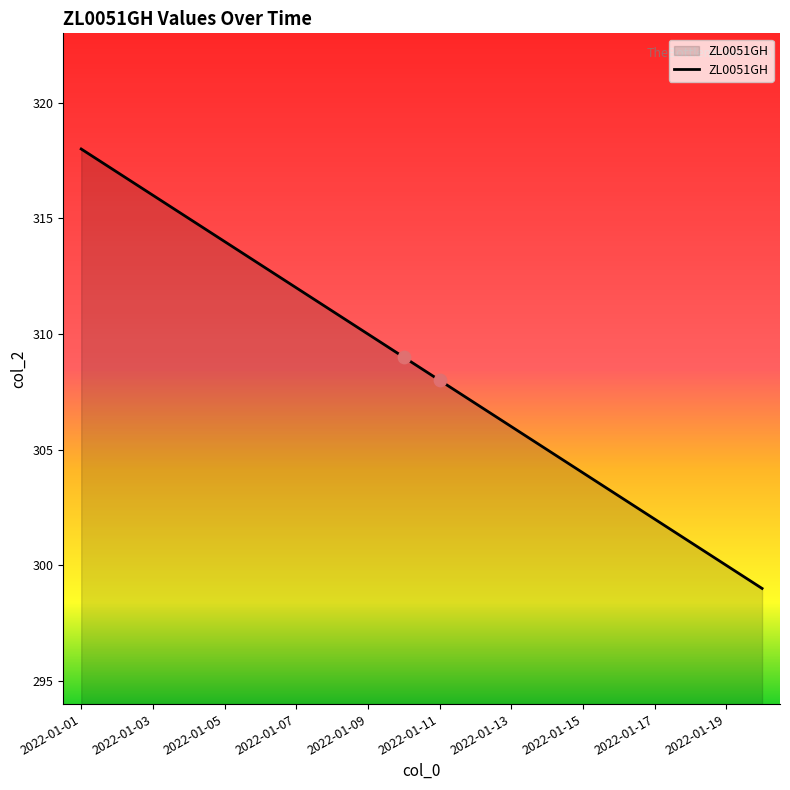

What is the difference between the maximum and minimum values?

19